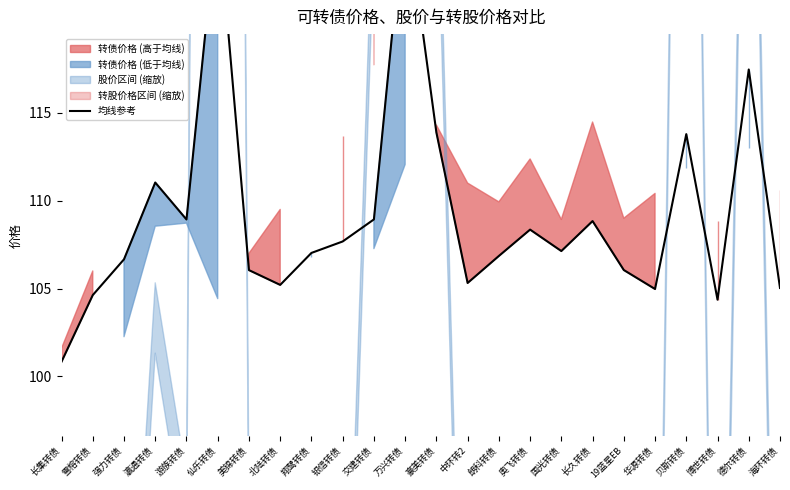

What is the average value?

109.3